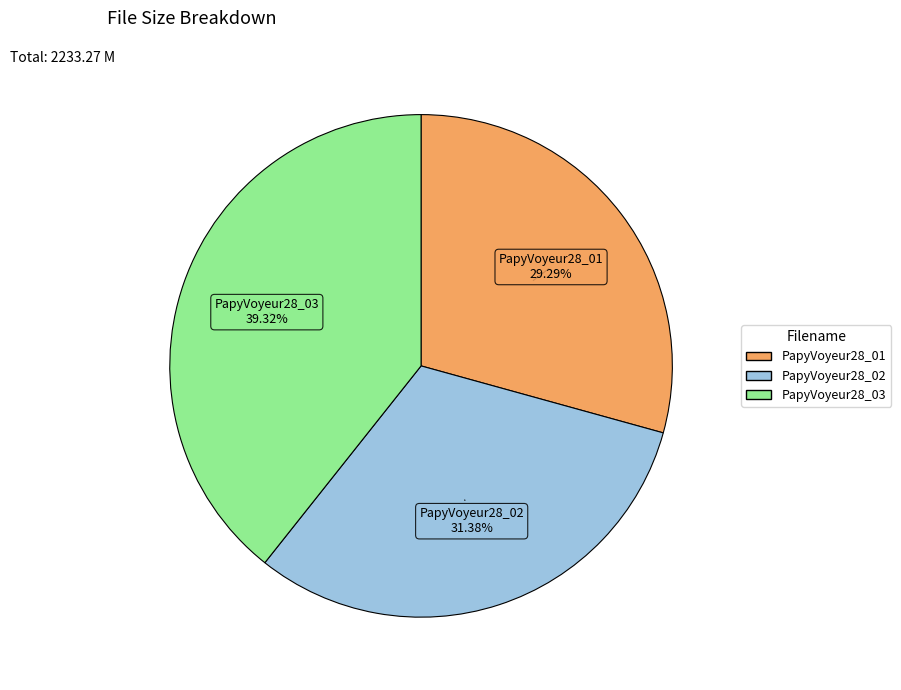

Is there any slice that represents more than half of the pie?

No